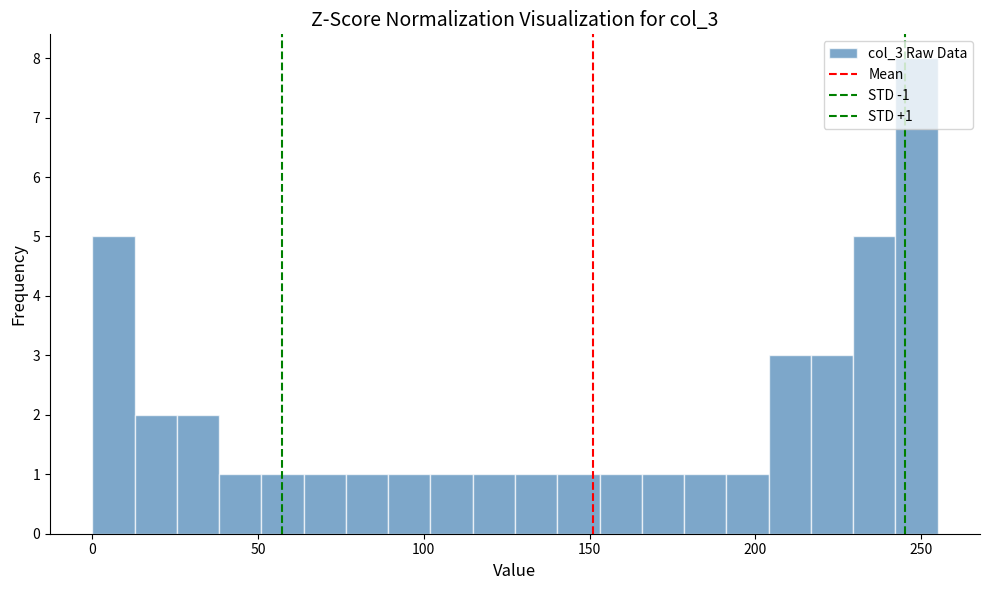

Read against the x-axis, roughly where is the centre of the tallest bar?

250